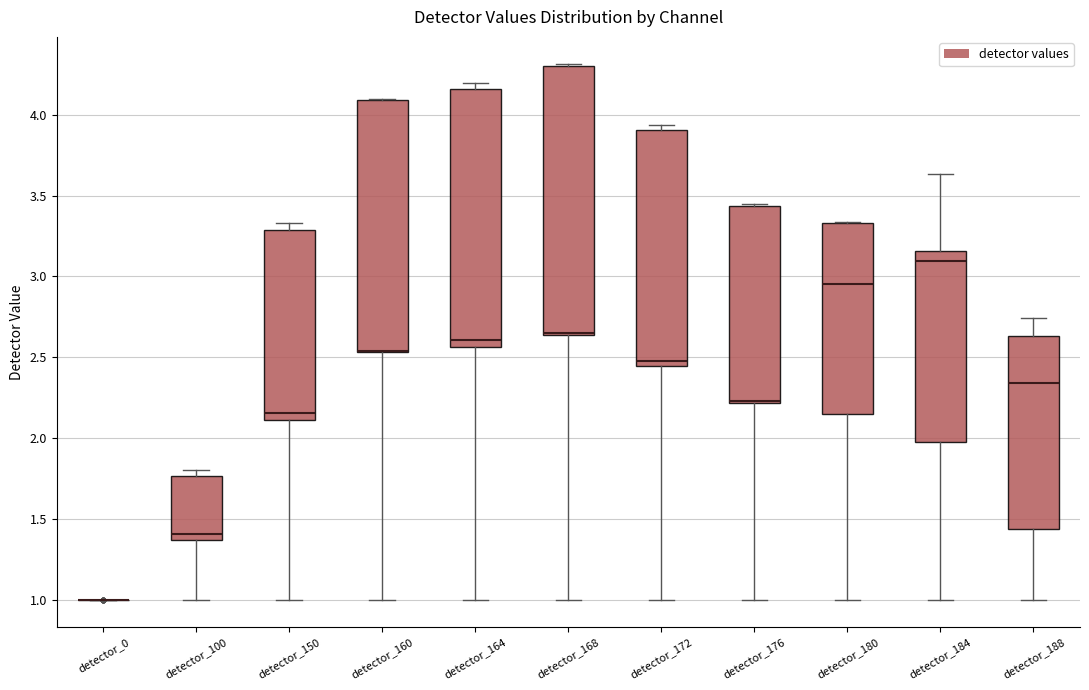

Reading left to right, read every box against the y-axis: the position of its median line, the range the box covers, and the ends of its whiskers. The values are not printed on the chart, so give them approximately, as read against the axis.

detector_0: box collapsed to a line at 1.00, whiskers 1.00 to 1.00
detector_100: median 1.40, box 1.35 to 1.75, whiskers 1.00 to 1.80
detector_150: median 2.15, box 2.10 to 3.30, whiskers 1.00 to 3.35
detector_160: median 2.55 (drawn on the box's lower edge), box 2.55 to 4.10, whiskers 1.00 to 4.10
detector_164: median 2.60, box 2.55 to 4.15, whiskers 1.00 to 4.20
detector_168: median 2.65 (just above the box's lower edge), box 2.65 to 4.30, whiskers 1.00 to 4.30 (just above the box's upper edge)
detector_172: median 2.50, box 2.45 to 3.90, whiskers 1.00 to 3.95
detector_176: median 2.25 (drawn on the box's lower edge), box 2.20 to 3.45, whiskers 1.00 to 3.45
detector_180: median 2.95, box 2.15 to 3.35, whiskers 1.00 to 3.35
detector_184: median 3.10, box 2.00 to 3.15, whiskers 1.00 to 3.65
detector_188: median 2.35, box 1.45 to 2.65, whiskers 1.00 to 2.75